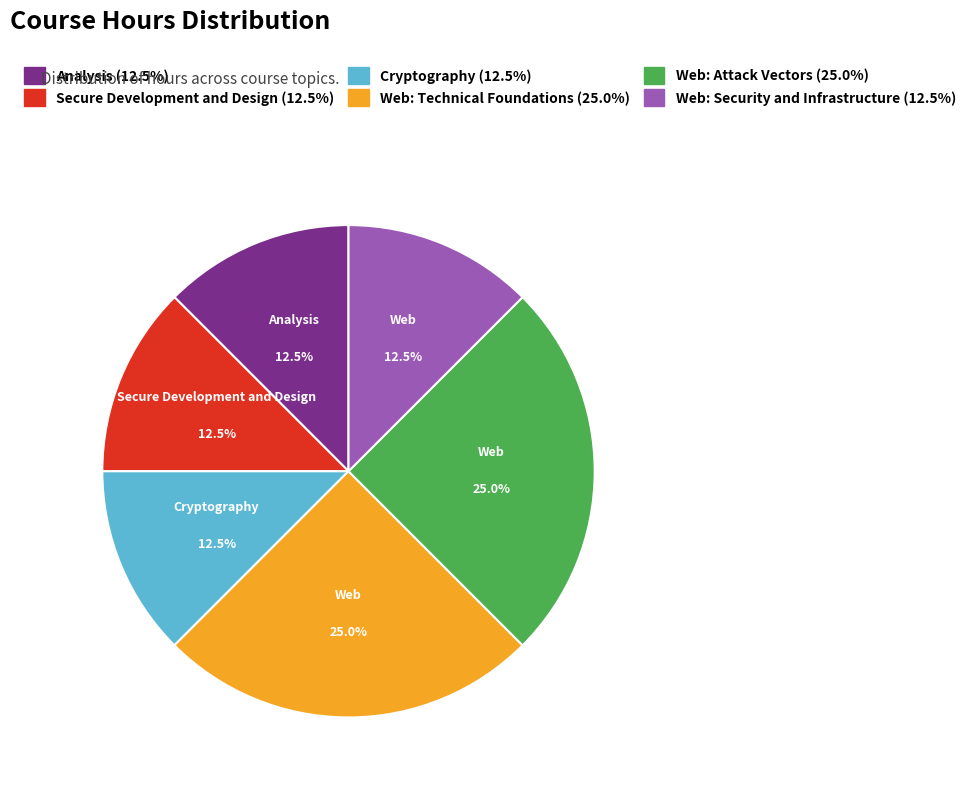

Does any single category account for the majority?

No